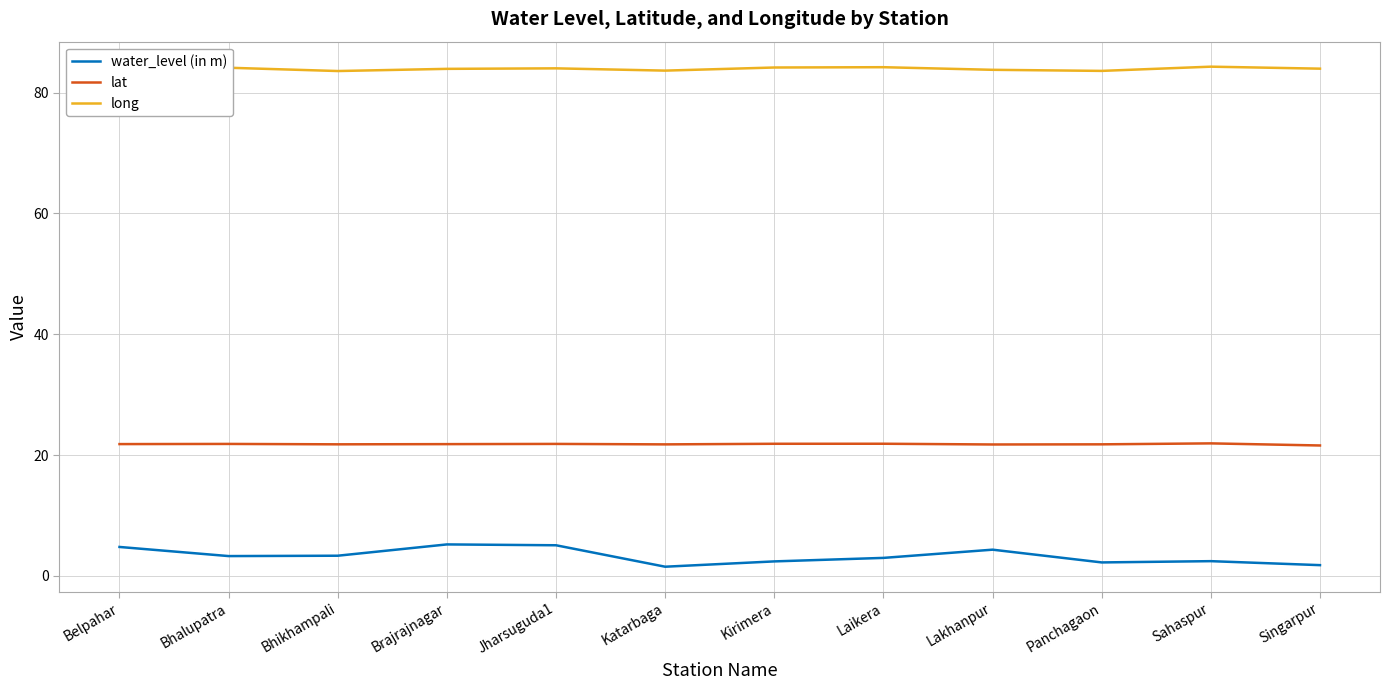

Is it true that lat equals 33.9 at Brajrajnagar?

False